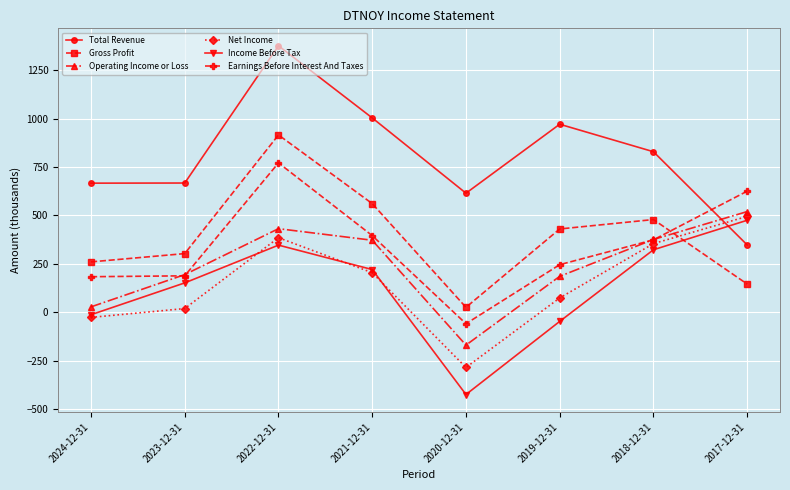

What are all the series names shown in the legend?

Total Revenue, Gross Profit, Operating Income or Loss, Net Income, Income Before Tax, Earnings Before Interest And Taxes